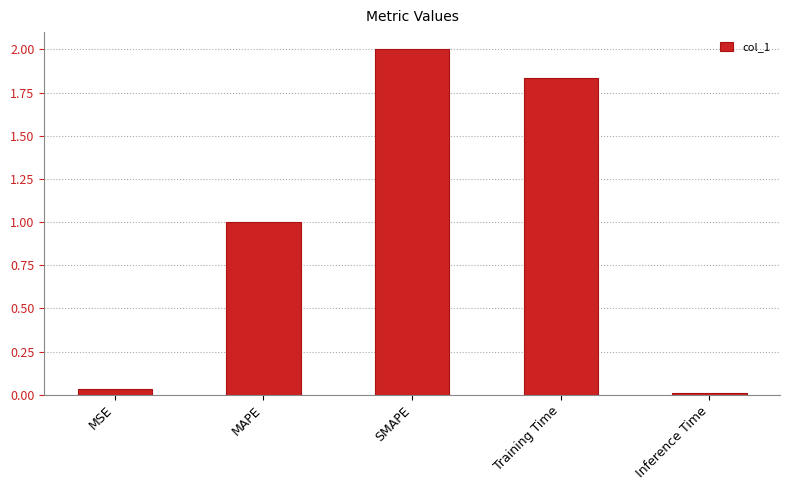

How many categories are shown in the chart?

5